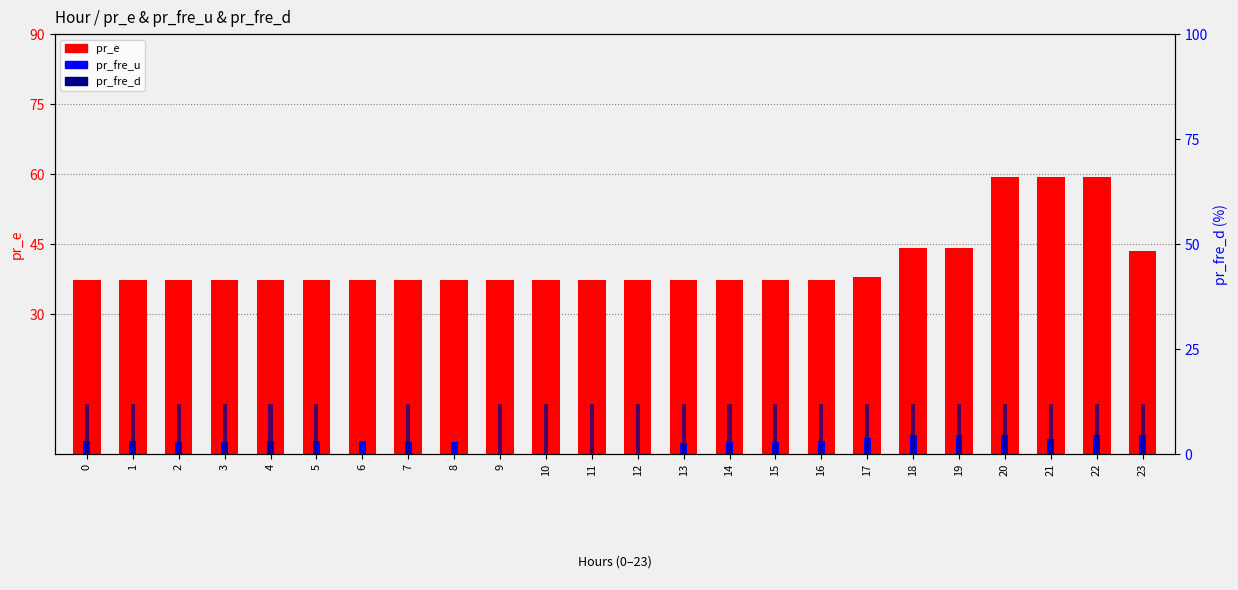

The pr_fre_d series shows 12.0 at 10. True or false?

True